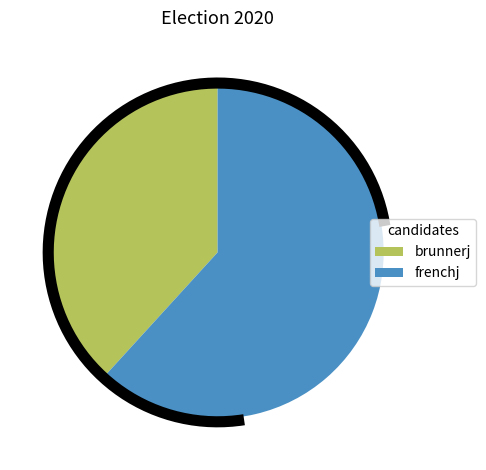

Approximately how many times larger is the value at brunnerj compared to frenchj?

0.6